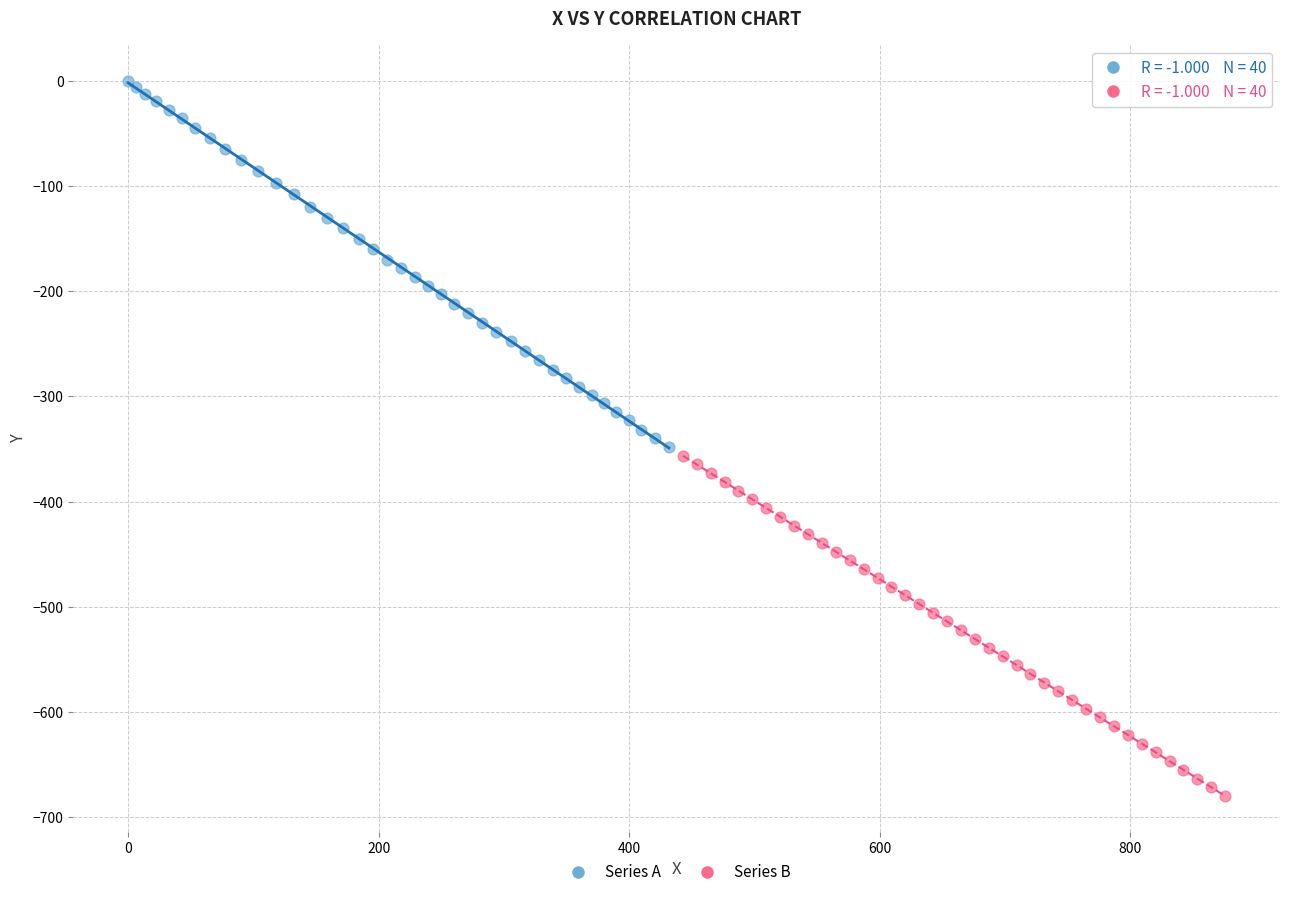

Which series contains the lowest Y value?

Series B